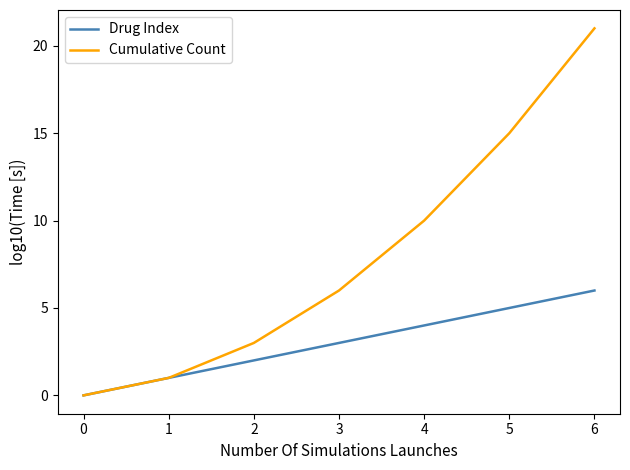

Rank the series by their maximum value, from highest to lowest.

Cumulative Count, Drug Index